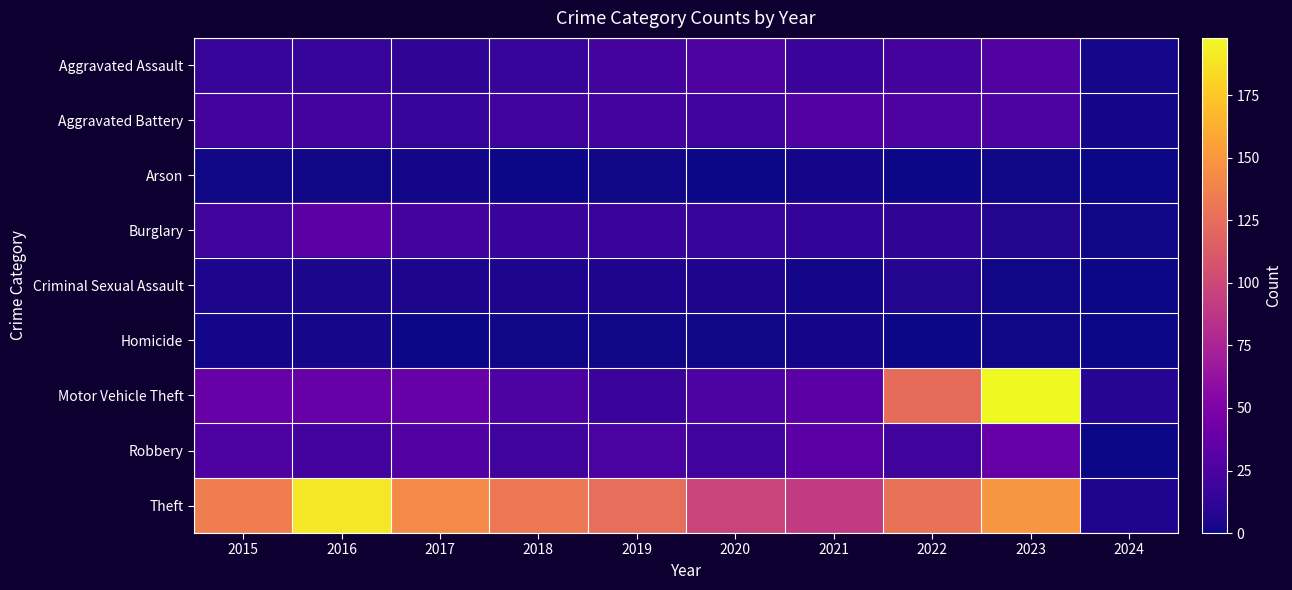

How many series are shown in this chart?

9